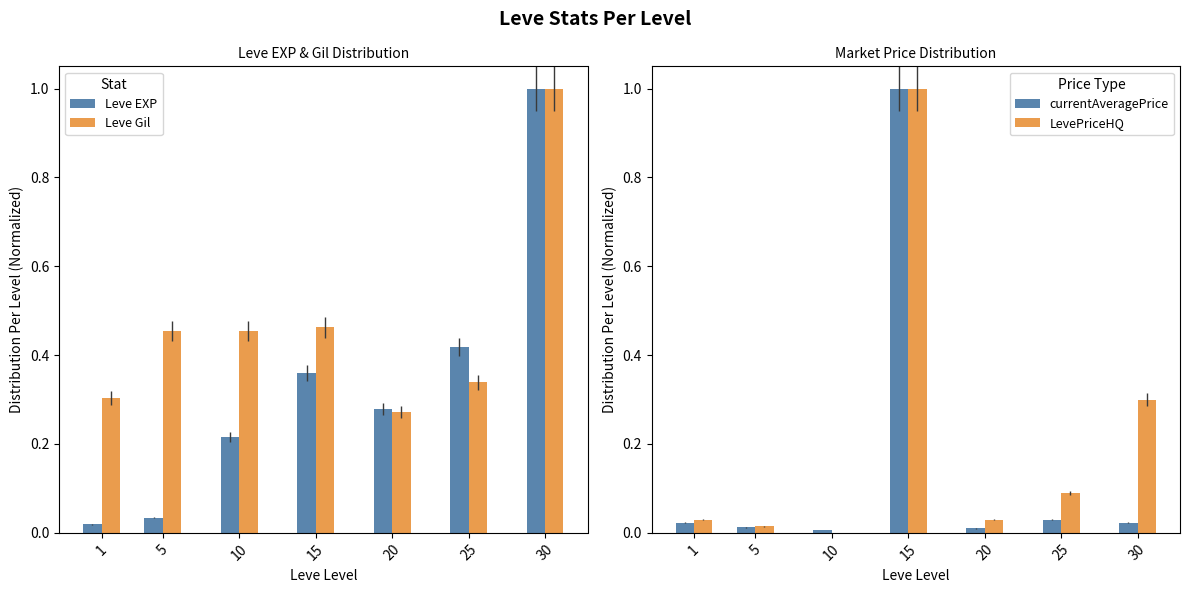

Which series has the largest range (max minus min)?

LevePriceHQ